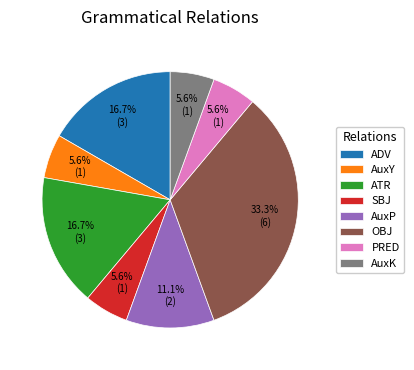

What is the largest slice in the pie chart?

OBJ